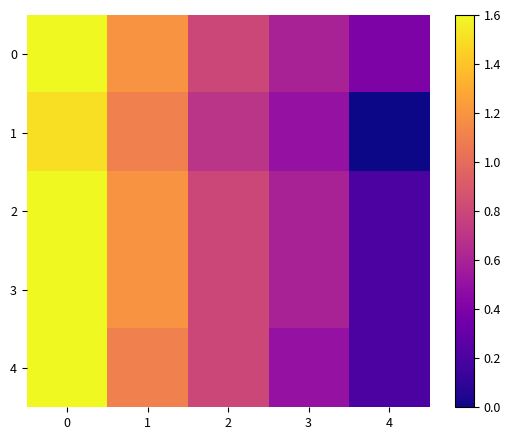

What is the total value across all series at 3?

2.8